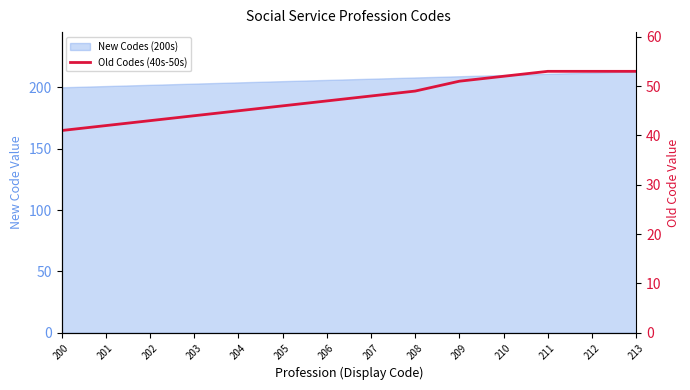

Rank the categories by value from lowest to highest.

200, 201, 202, 203, 204, 205, 206, 207, 208, 209, 210, 211, 212, 213